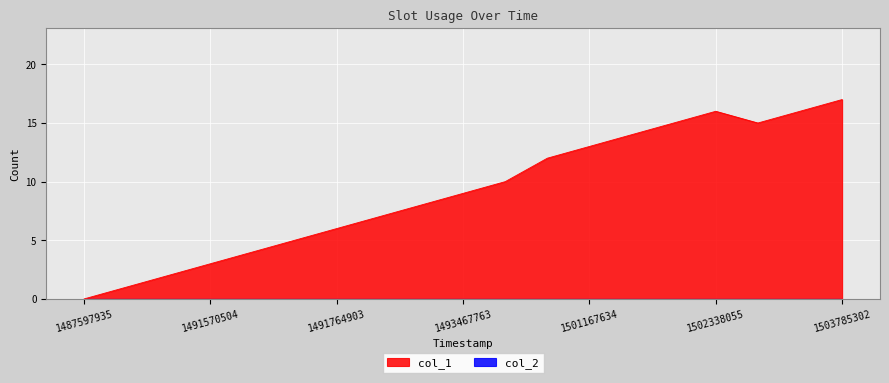

Is it true that the value at 1503785302 is 17?

True